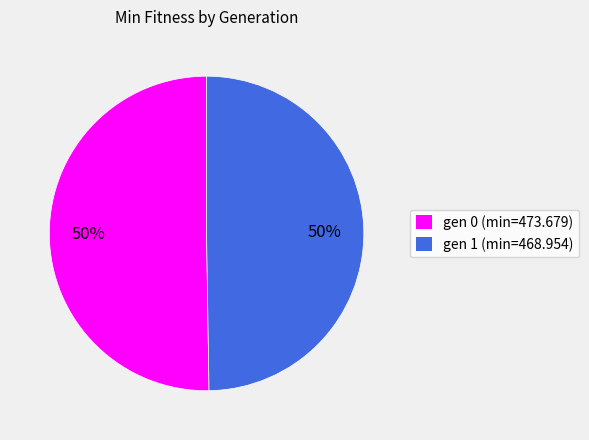

Approximately how many times larger is the value at gen 0 (min=473.679) compared to gen 1 (min=468.954)?

1.0